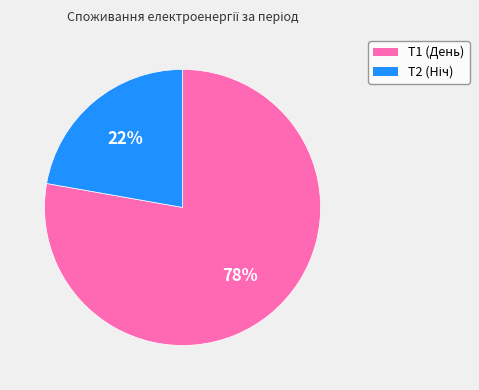

To the nearest percent, what percentage of the pie is Т1 (День)?

78%